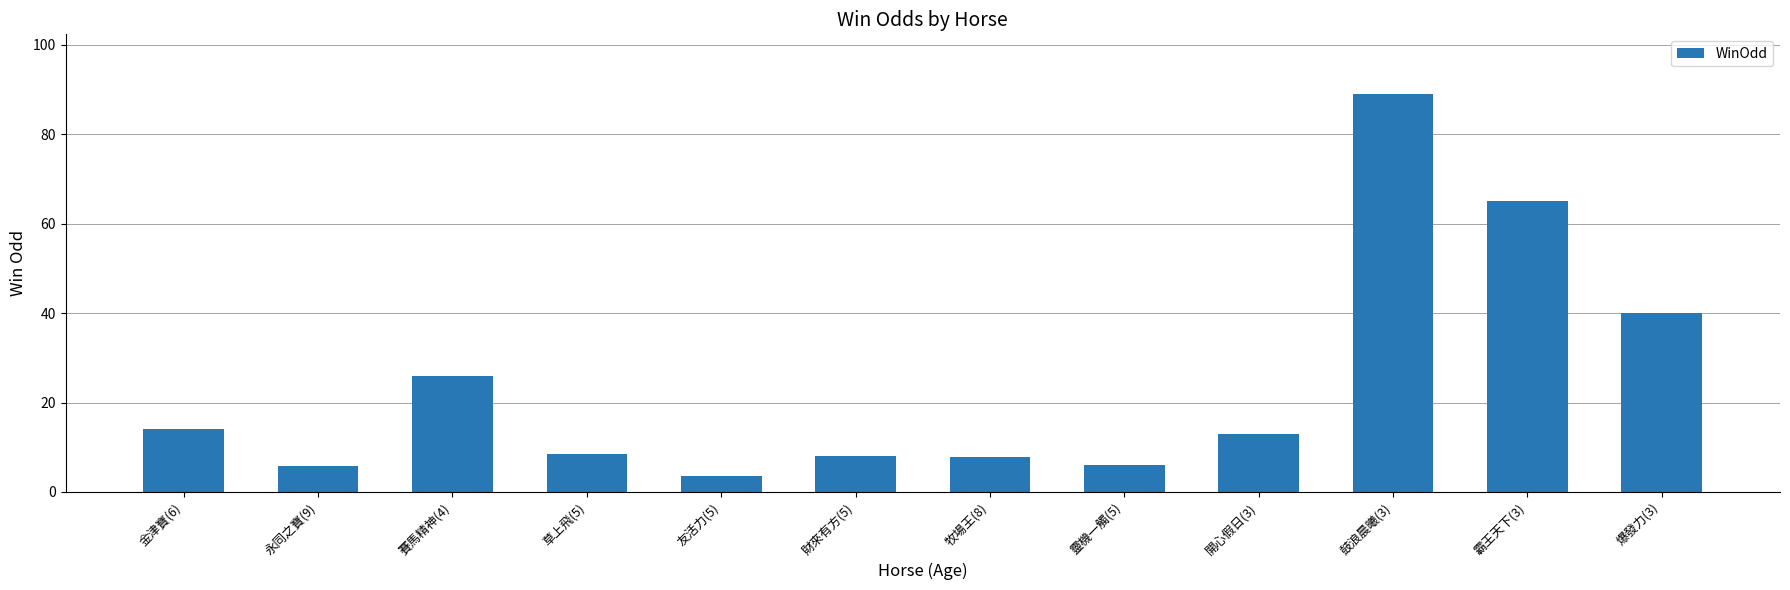

What is the value of the 8th bar from the left?

6.1